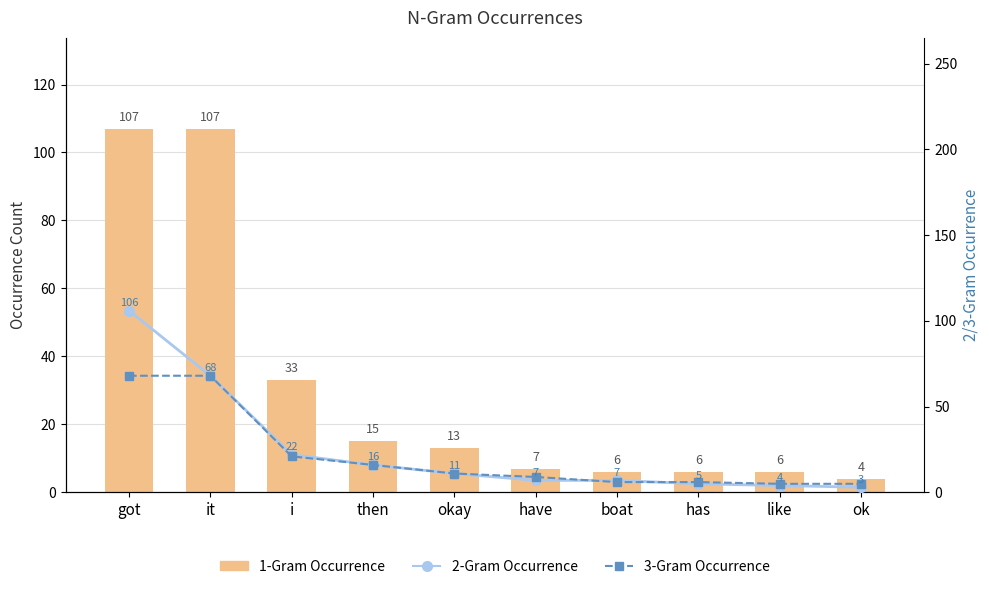

At okay, list the series in order from smallest to largest.

2-Gram Occurrence, 3-Gram Occurrence, 1-Gram Occurrence